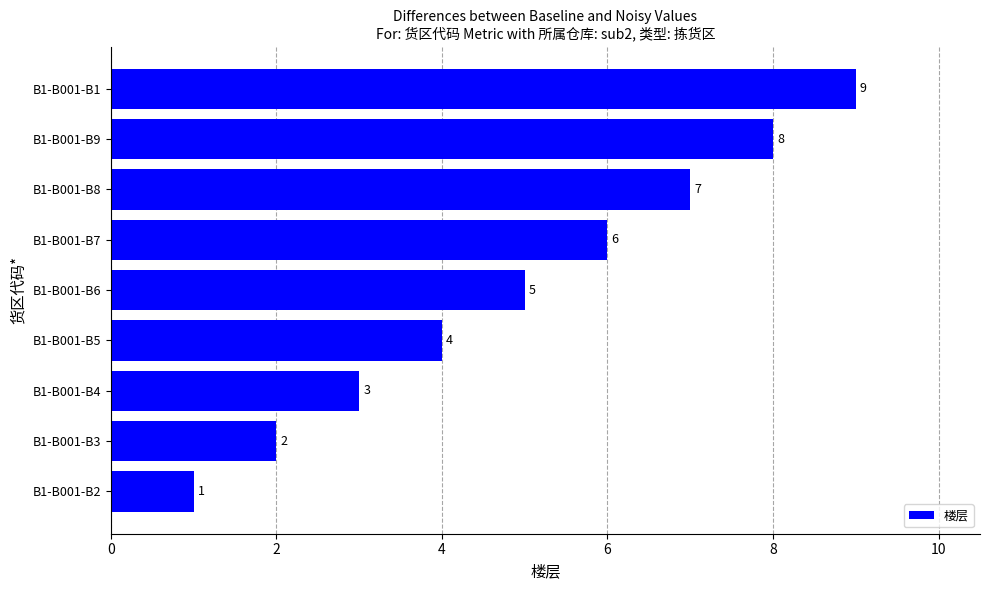

Rank the categories by value from highest to lowest.

B1-B001-B1, B1-B001-B9, B1-B001-B8, B1-B001-B7, B1-B001-B6, B1-B001-B5, B1-B001-B4, B1-B001-B3, B1-B001-B2